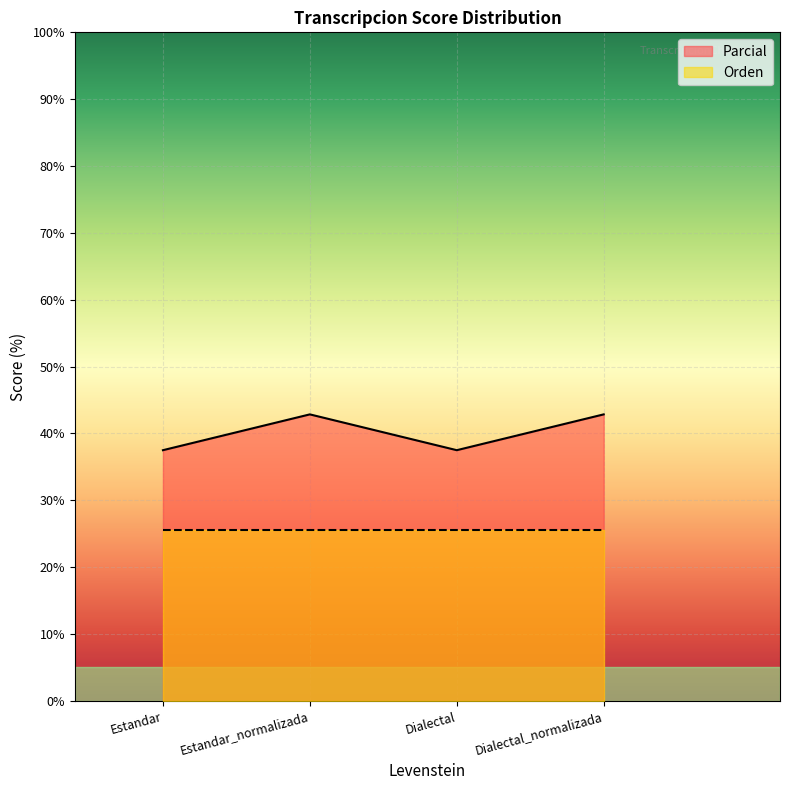

Reading left to right, extract all data points from this chart.

Estandar=37.5	Estandar_normalizada=42.9	Dialectal=37.5	Dialectal_normalizada=42.9